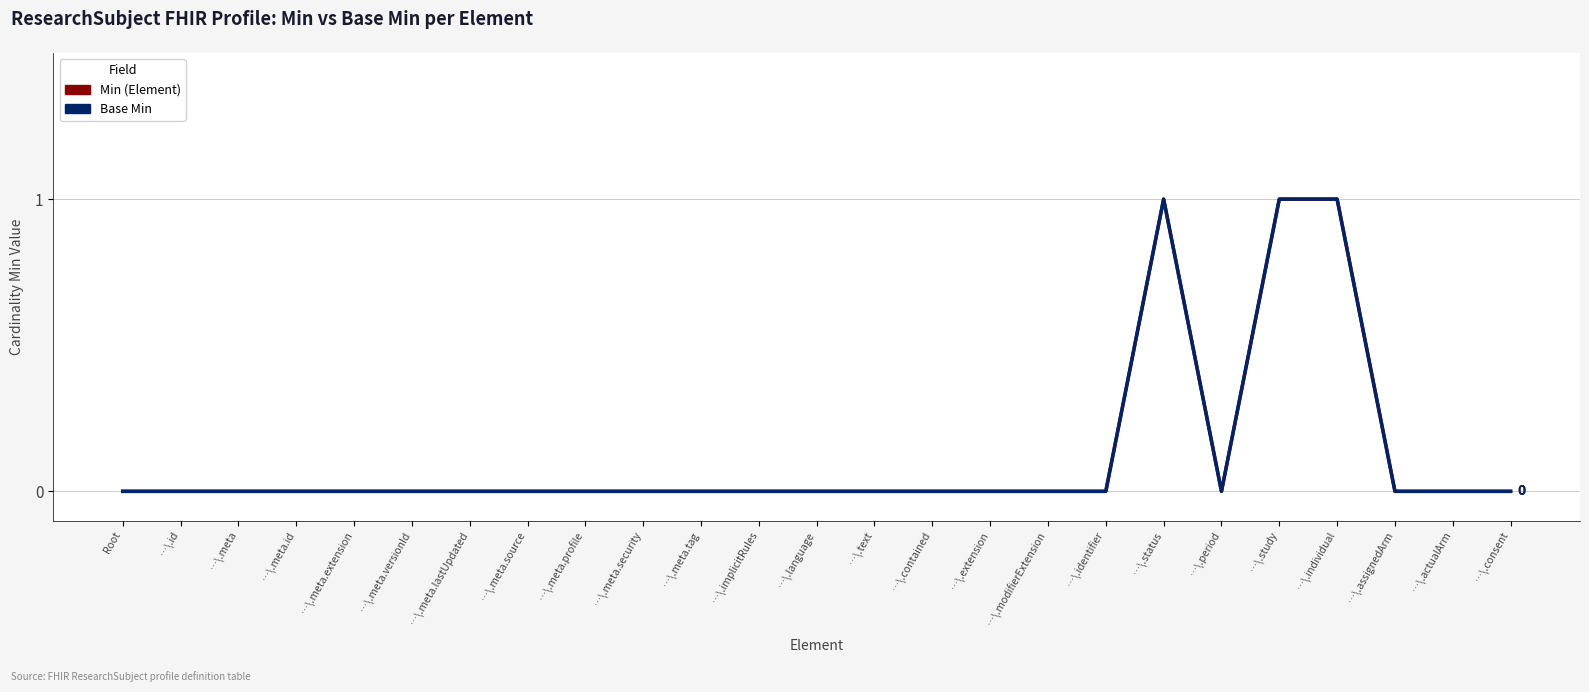

In Base Min, how many points are lower than both neighbors (excluding endpoints)?

1